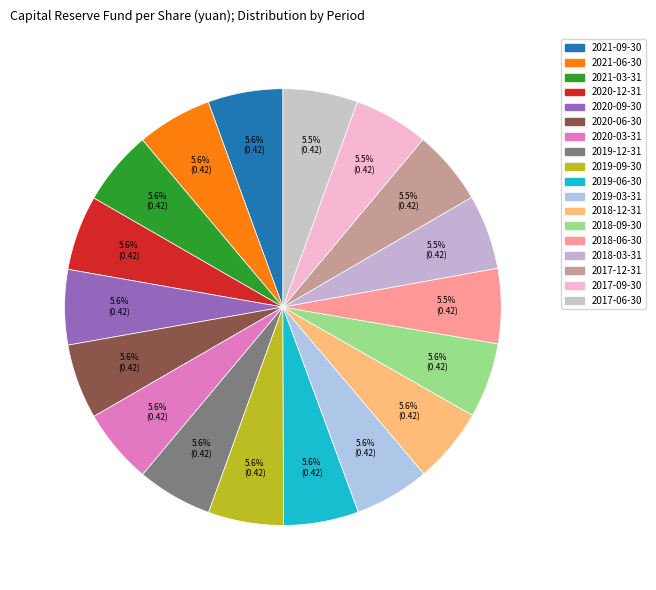

How many slices are in this pie chart?

18